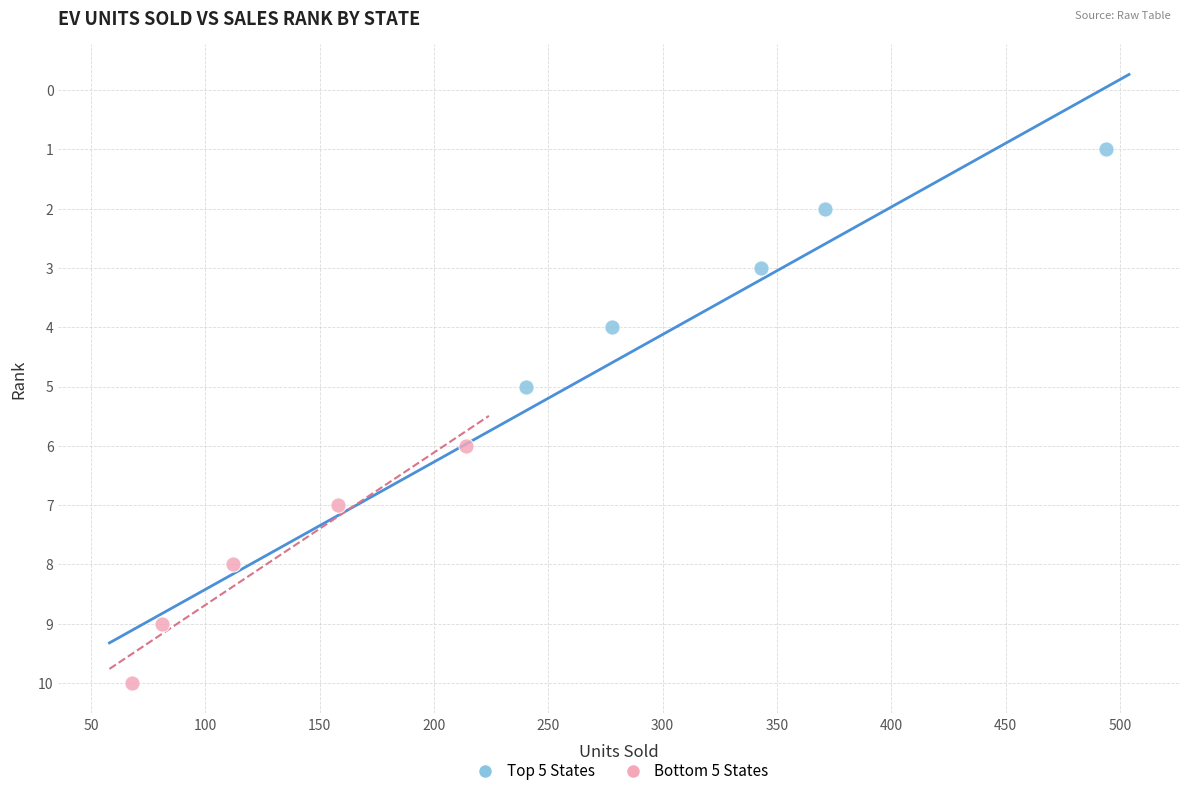

Which series contains the highest Y value?

Bottom 5 States